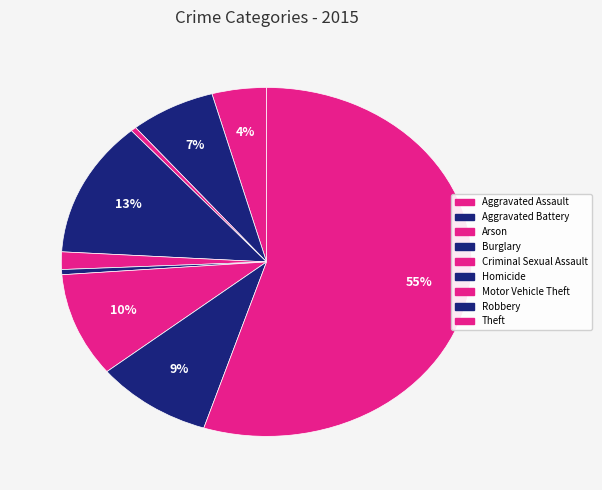

To the nearest percent, what portion does Theft represent?

55%